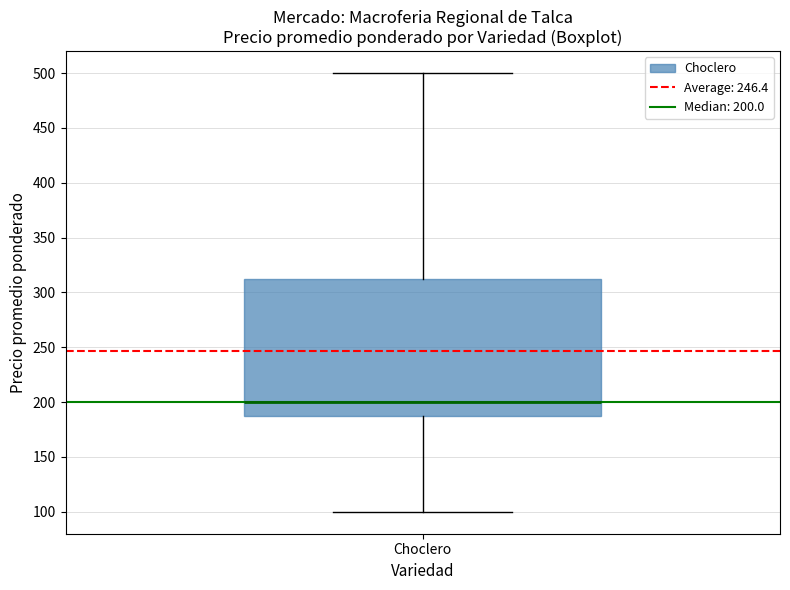

Read this box plot against the y-axis: the position of the median line, the range covered by the box, and the ends of both whiskers. The values are not printed on the chart, so give them approximately, as read against the axis.

median 200, box 190 to 315, whiskers 100 to 500